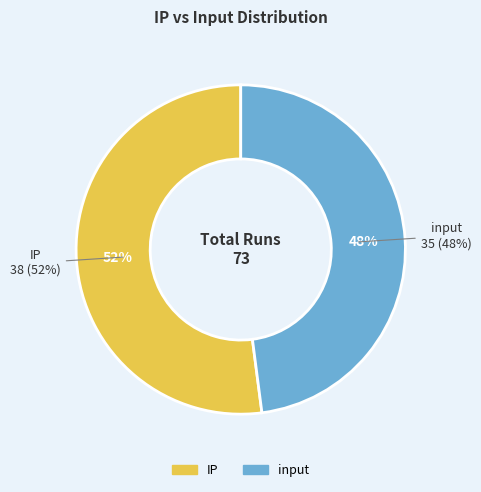

To the nearest percent, what is the difference between the input and IP slice percentages?

4%